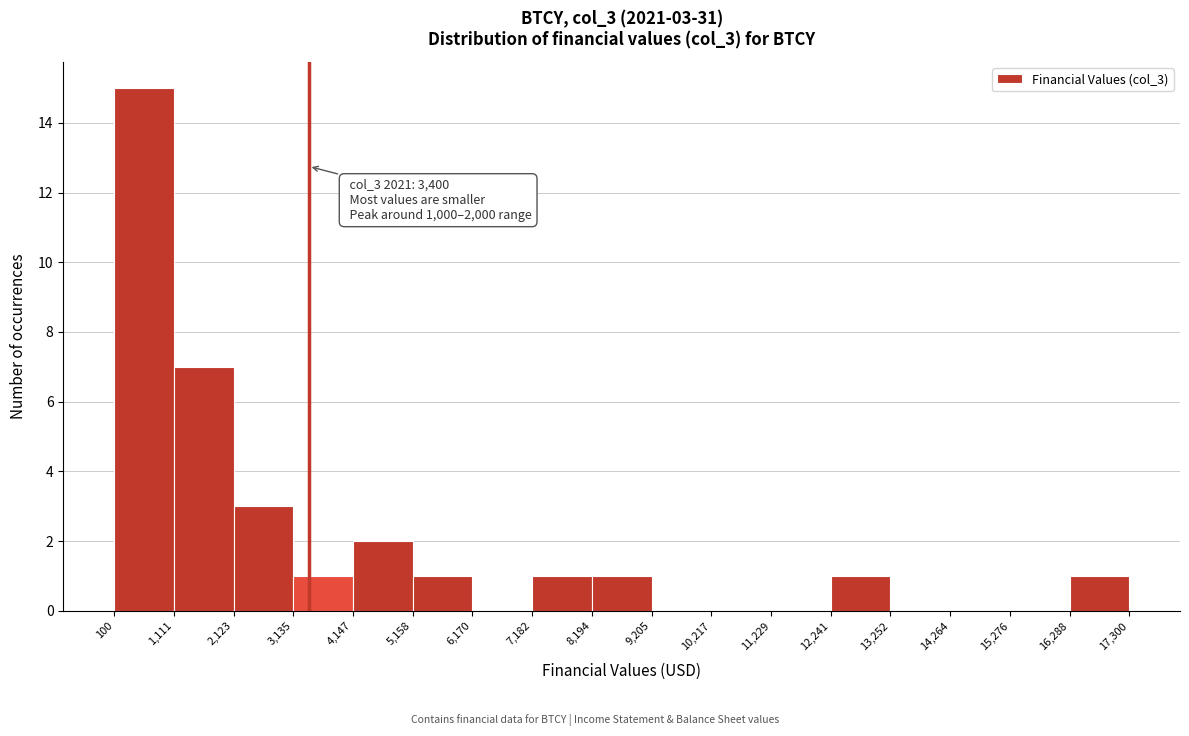

Which range on the x-axis has the tallest bar?

100 to 1,111